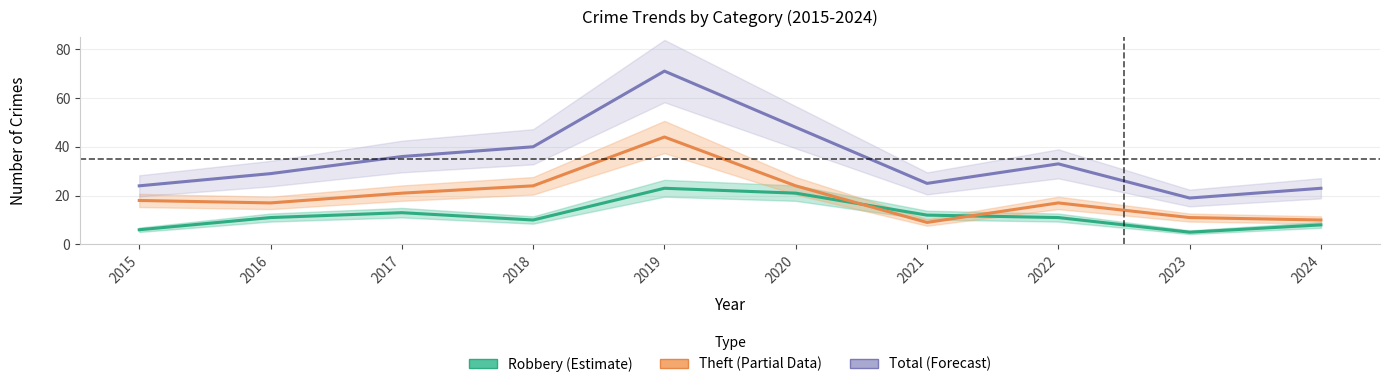

At which category is the sum across all series the highest?

2019